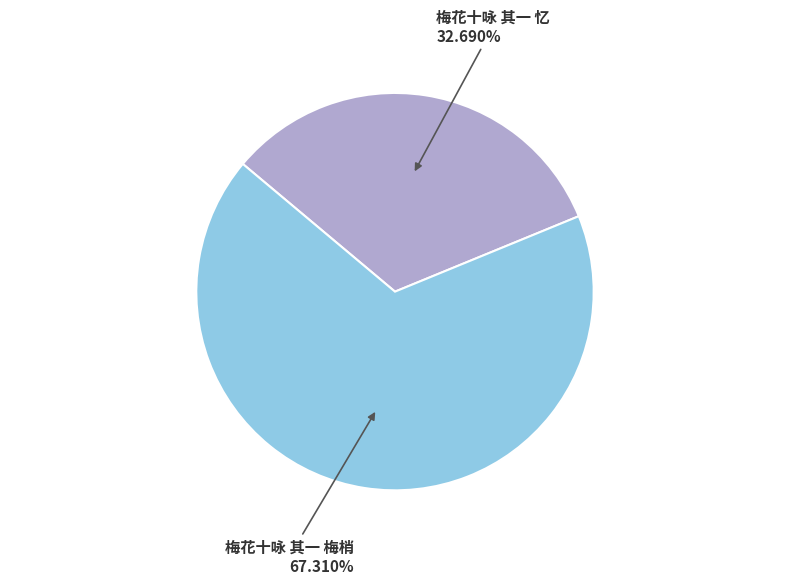

What portion of the pie excludes 梅花十咏 其一 梅梢?

32.7%